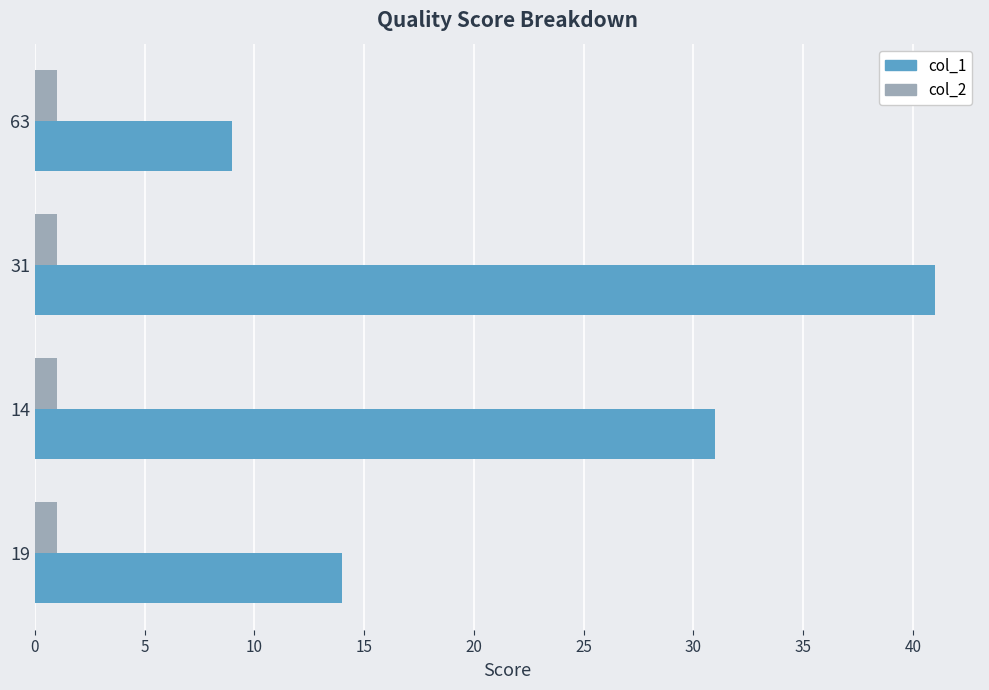

List the series in order of their overall mean, highest first.

col_1, col_2